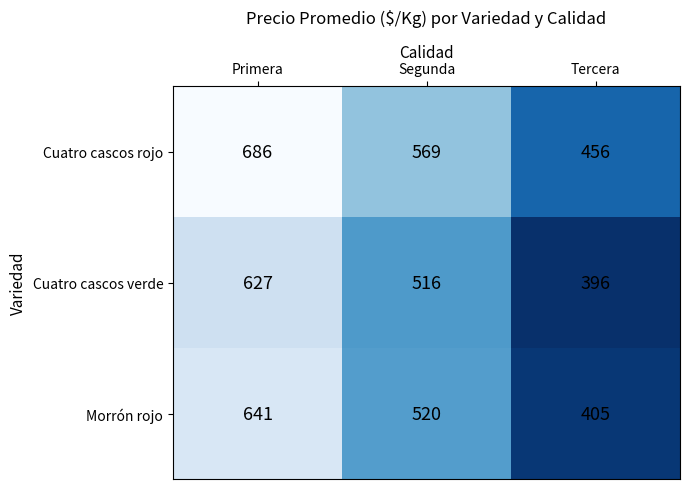

Reading right to left, extract all data points from this chart.

Cuatro cascos rojo: 456	569	686
Cuatro cascos verde: 396	516	627
Morrón rojo: 405	520	641